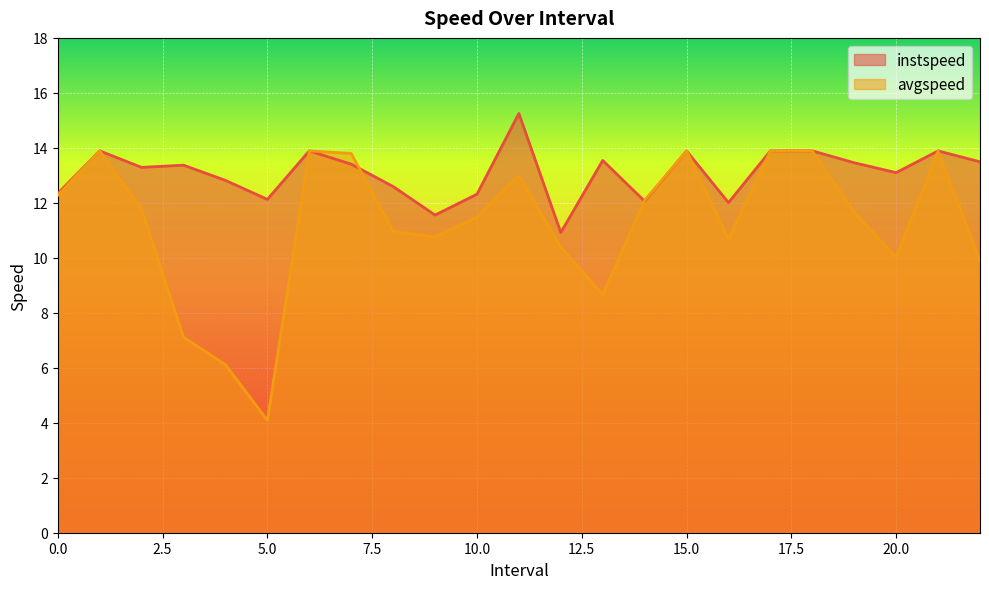

What is the label of the 20th point from the left?

19.0